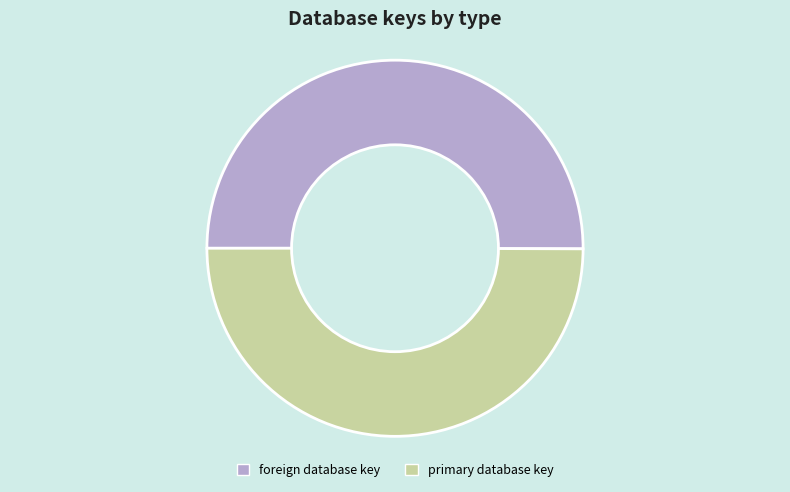

The primary database key slice represents 40% of the pie. True or false?

False